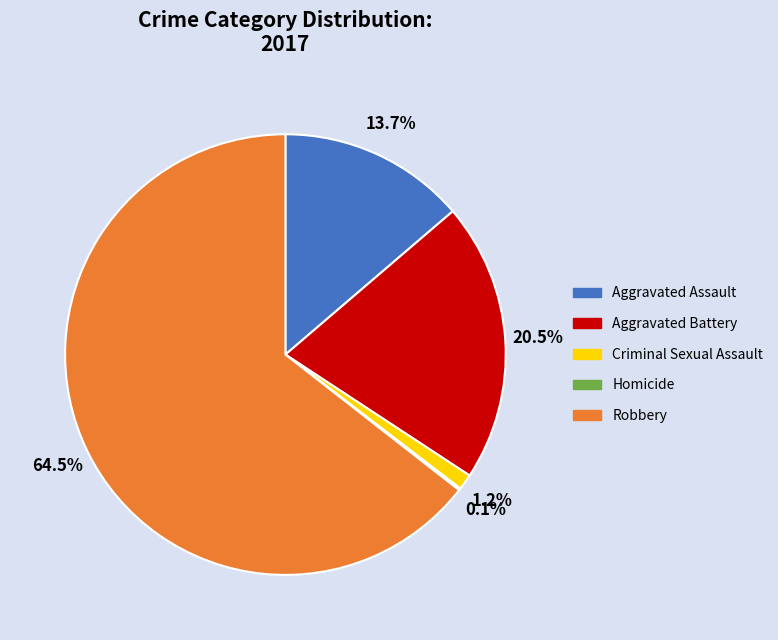

Is there a majority slice in this chart?

Yes